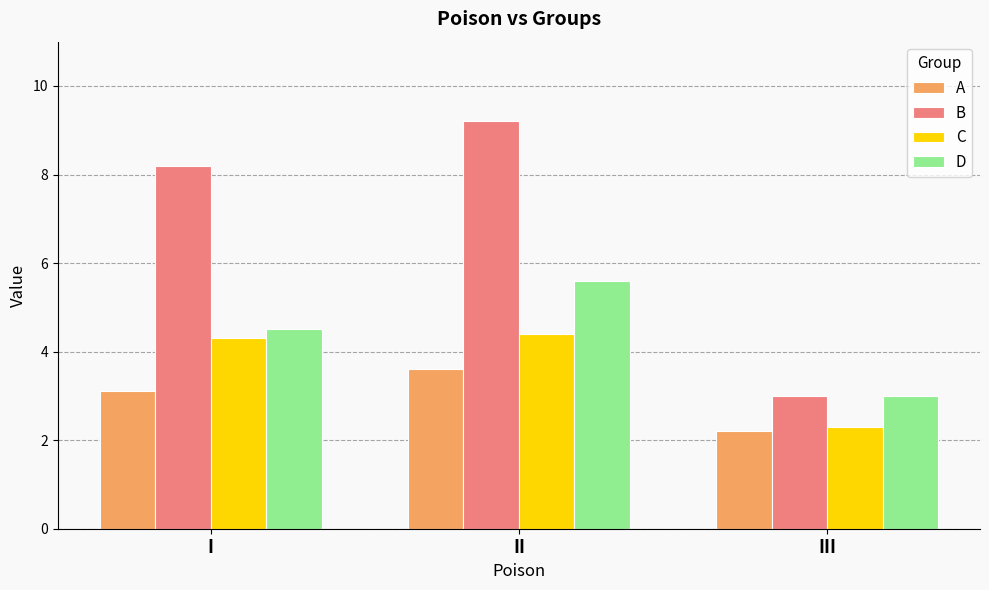

List the labels in order of A value, largest first.

II, I, III